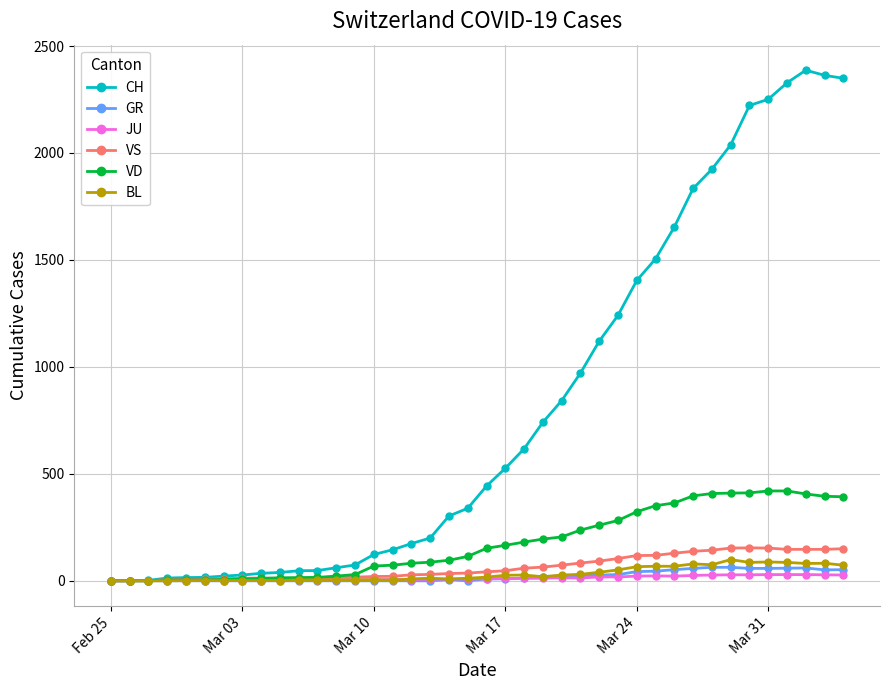

What is the maximum value for VS?

154